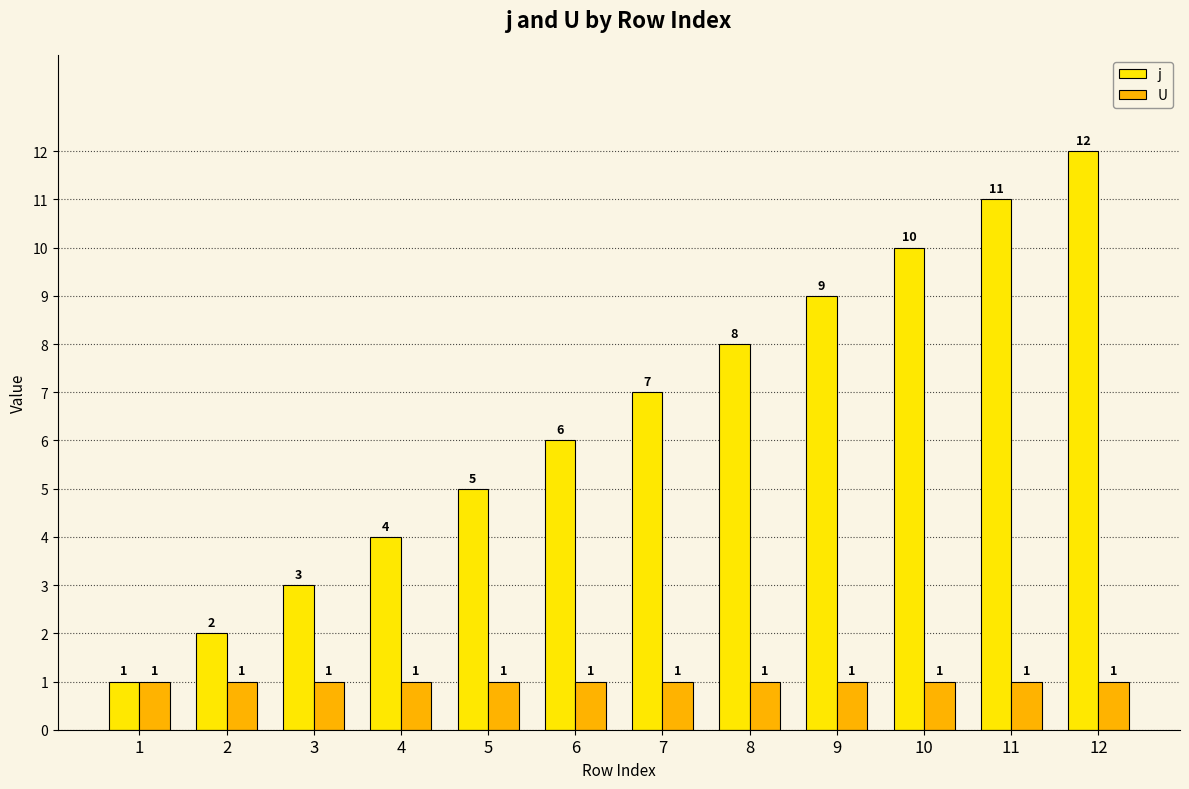

Between 5 and 8, which series saw the biggest shift?

j